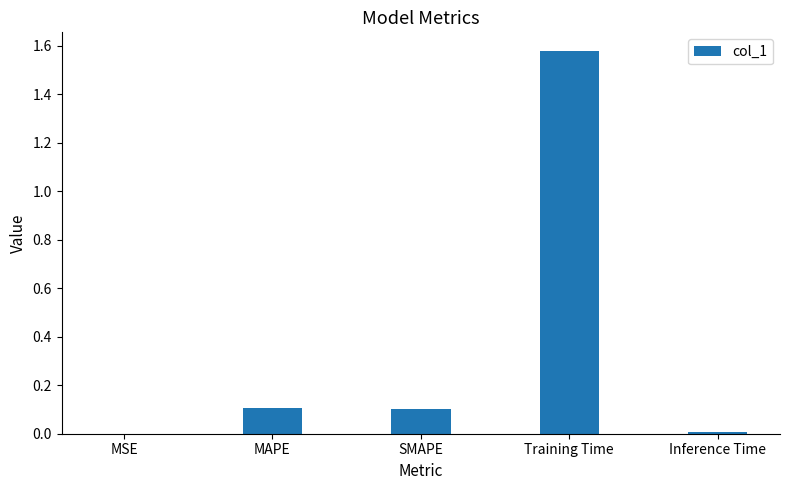

The chart shows a value of 0.2 at SMAPE. True or false?

False